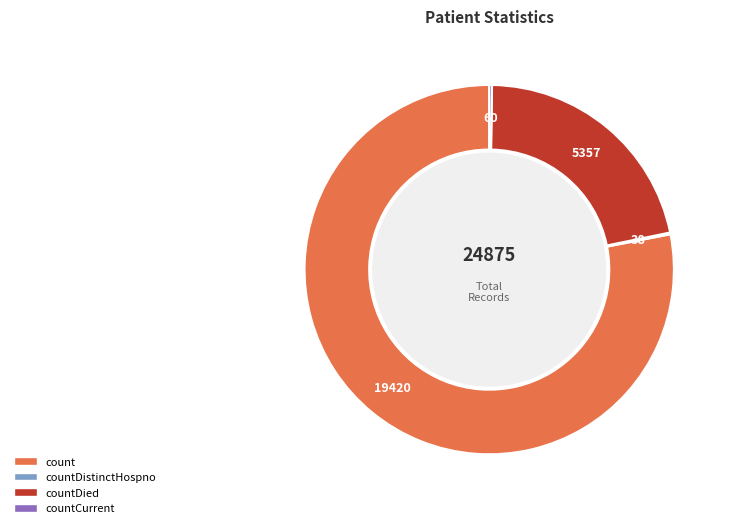

Which category has the biggest portion of the pie?

count